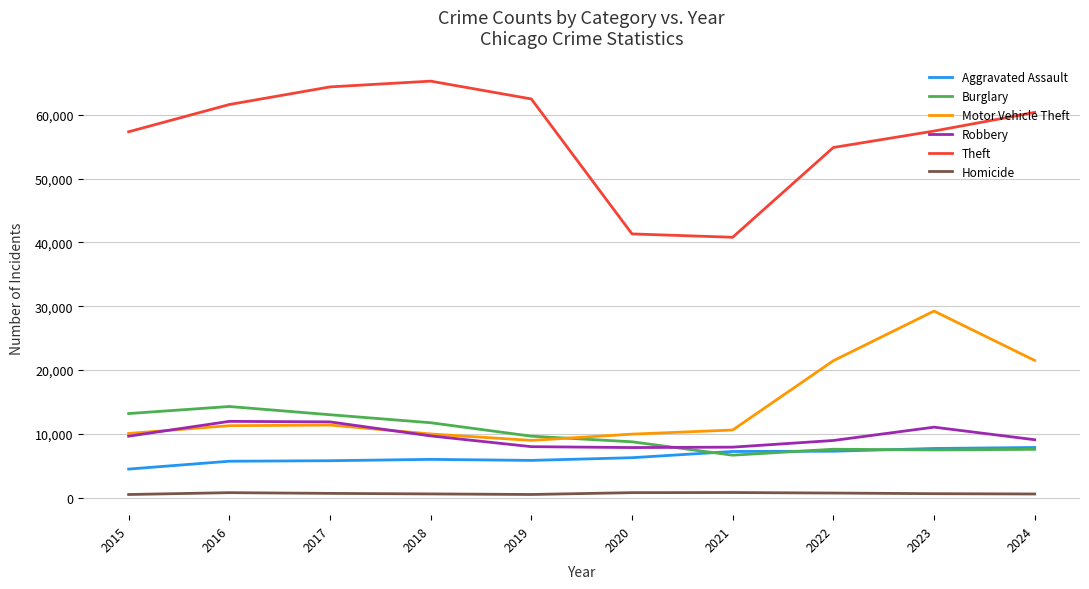

What is the sum of the Theft values at 2023 and 2019?

119965